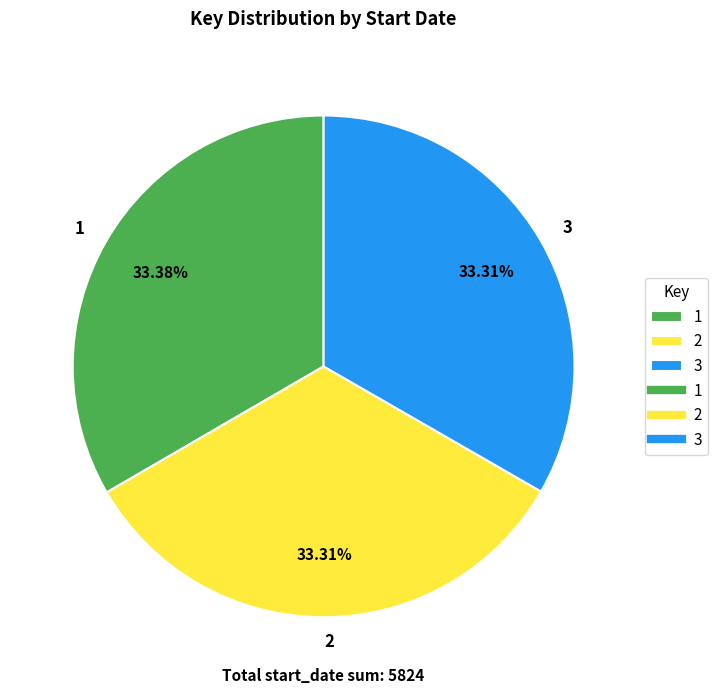

Approximately how many times larger is the value at 3 compared to 1?

1.0